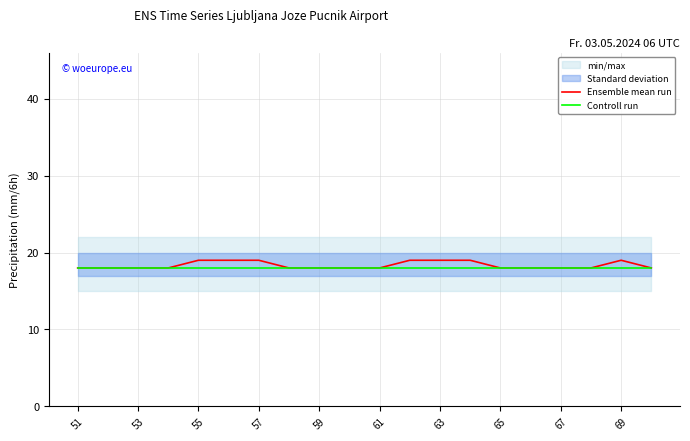

List the series in order of their overall mean, lowest first.

Controll run, Ensemble mean run